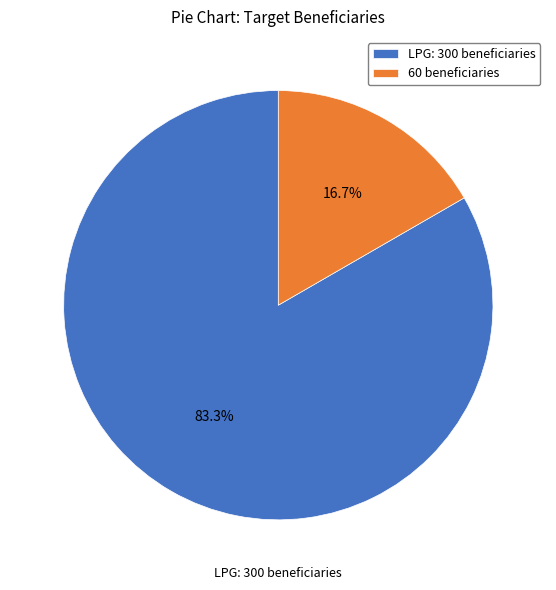

Rank the categories by value from lowest to highest.

60 beneficiaries, LPG: 300 beneficiaries